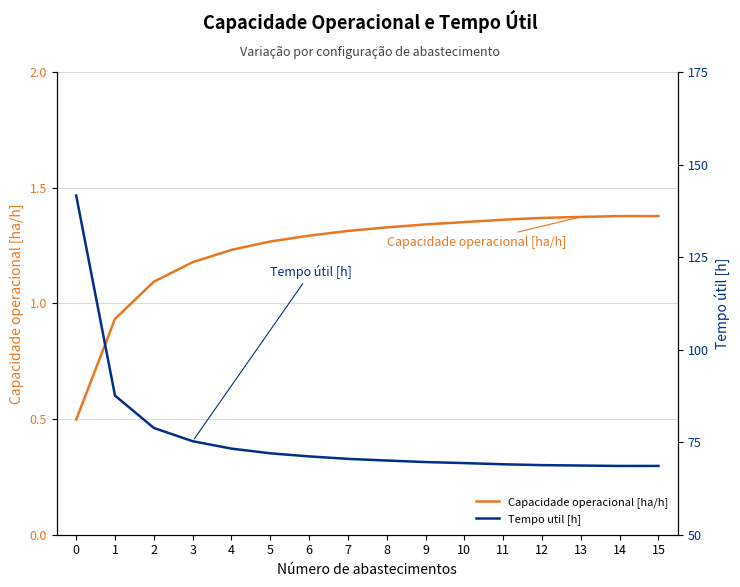

At how many categories does at least one series exceed 9?

16